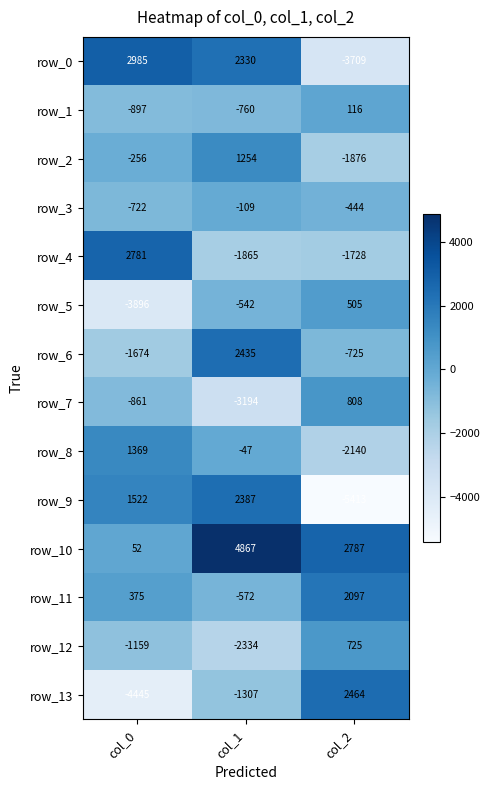

Which category has the lowest value across all series?

col_2